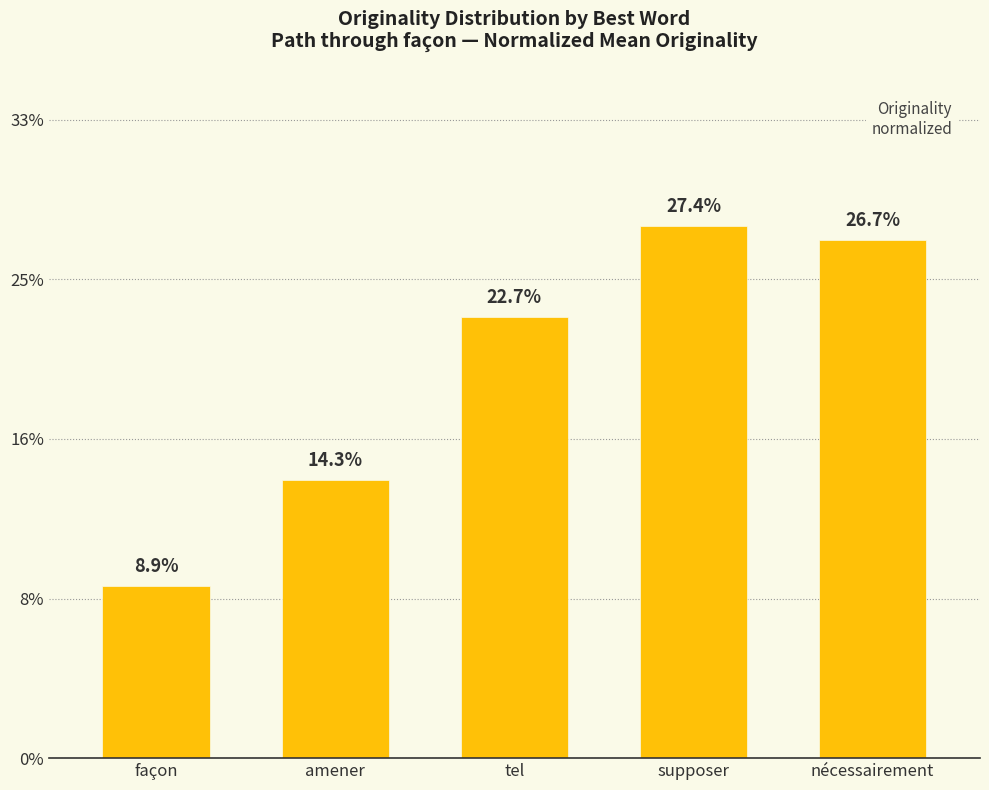

Rank the categories by value from lowest to highest.

façon, amener, tel, nécessairement, supposer